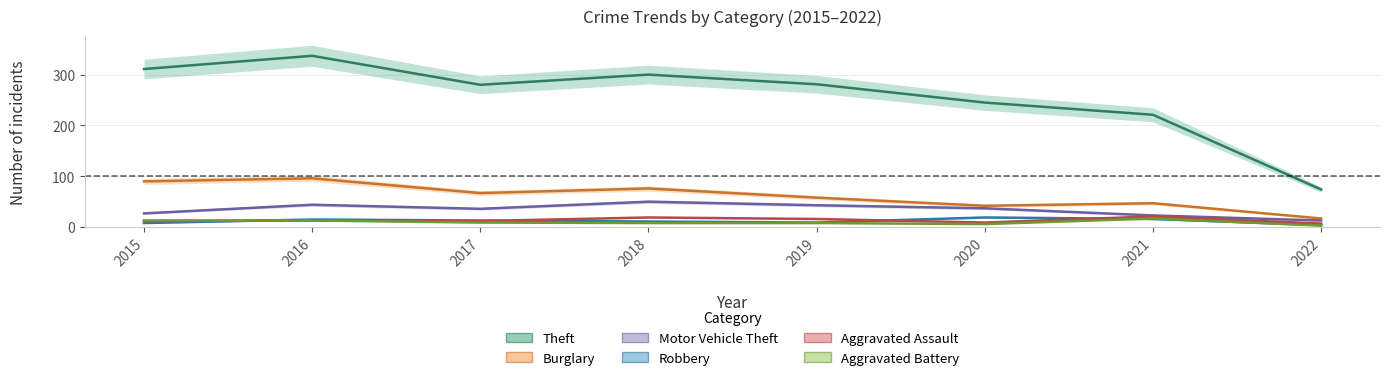

Reading right to left, extract all data points from this chart.

Theft: 2022=74	2021=221	2020=245	2019=281	2018=300	2017=280	2016=337	2015=311
Burglary: 2022=17	2021=47	2020=42	2019=58	2018=76	2017=67	2016=96	2015=90
Motor Vehicle Theft: 2022=13	2021=23	2020=37	2019=43	2018=50	2017=36	2016=44	2015=27
Robbery: 2022=4	2021=16	2020=19	2019=9	2018=11	2017=13	2016=15	2015=8
Aggravated Assault: 2022=7	2021=21	2020=9	2019=16	2018=19	2017=12	2016=13	2015=12
Aggravated Battery: 2022=3	2021=17	2020=6	2019=8	2018=8	2017=9	2016=13	2015=13